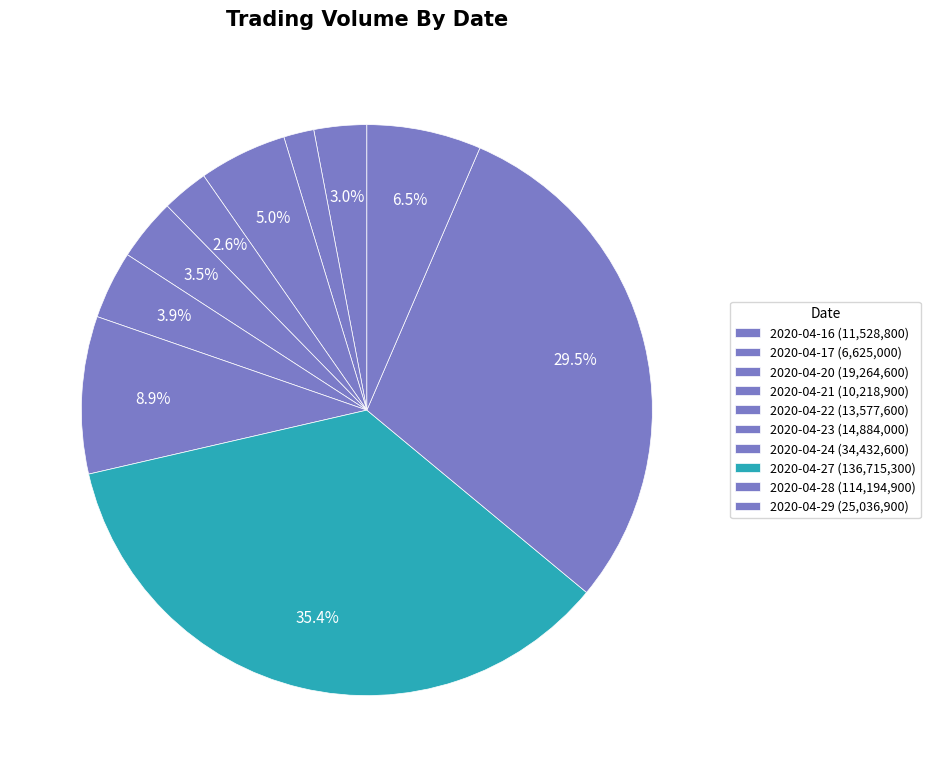

To the nearest percent, what is the difference between the 2020-04-29 and 2020-04-20 slice percentages?

1%